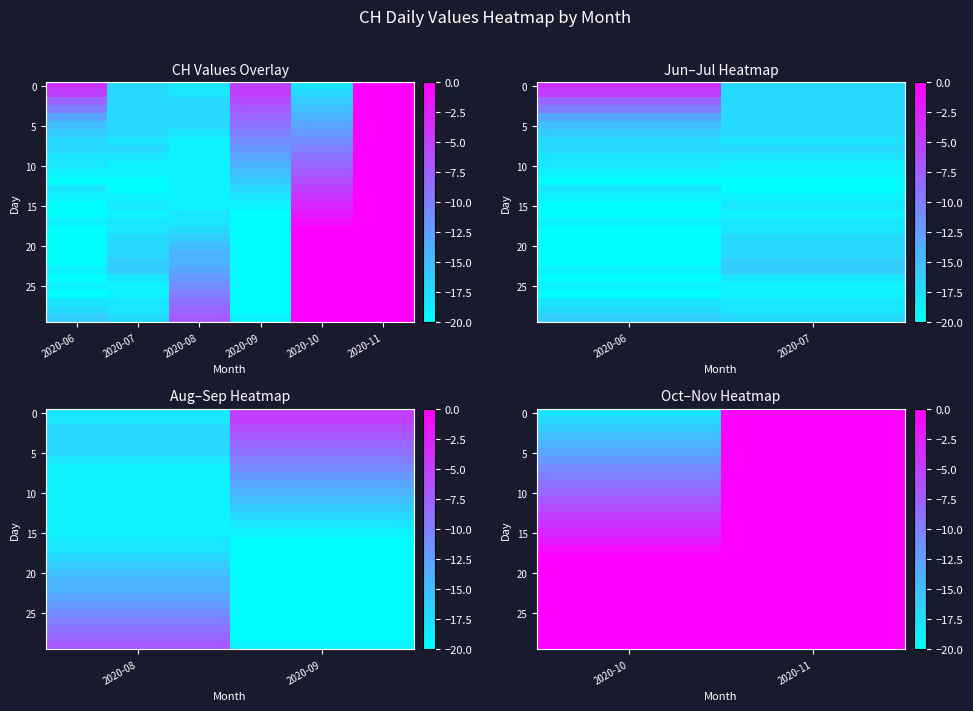

What is the minimum value shown in the chart?

-18